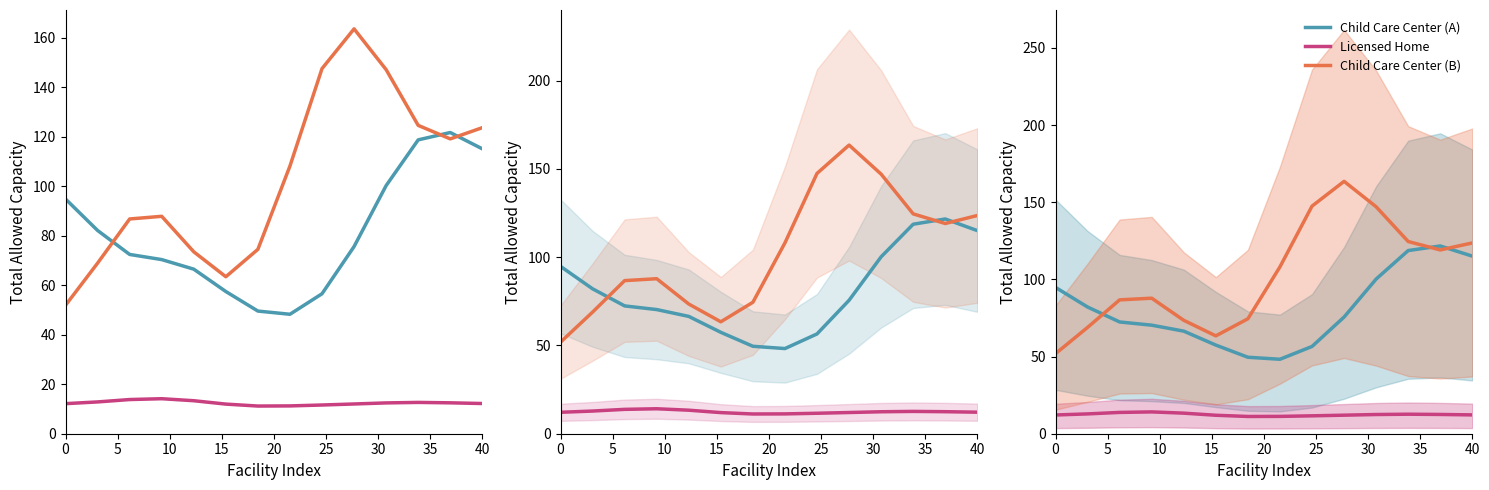

True or false: Licensed Home and Child Care Center (B) cross at least once.

False